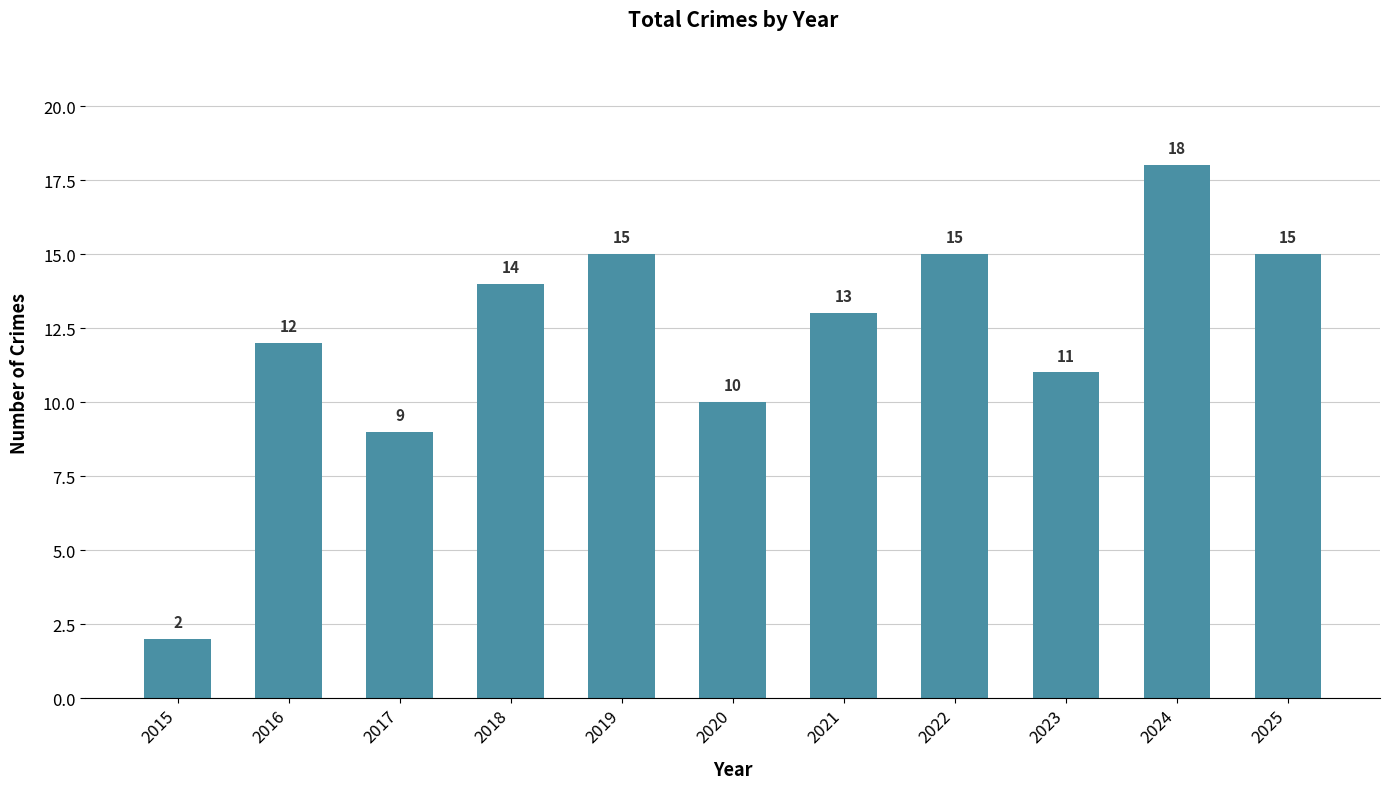

What is the minimum value shown in the chart?

2